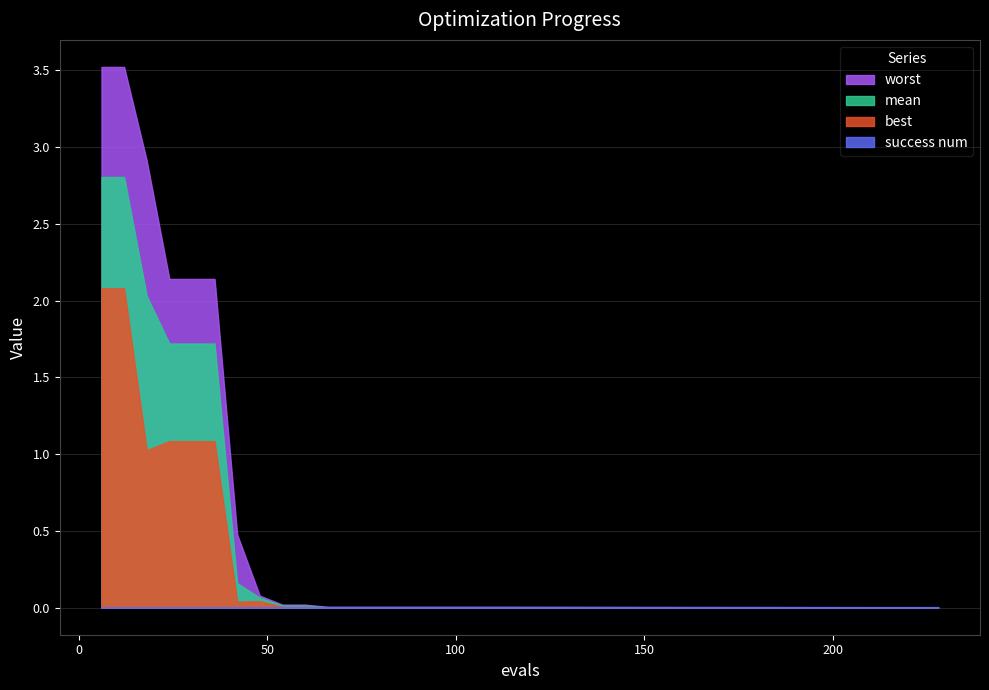

Is it true that mean equals 0.0 at 84?

True